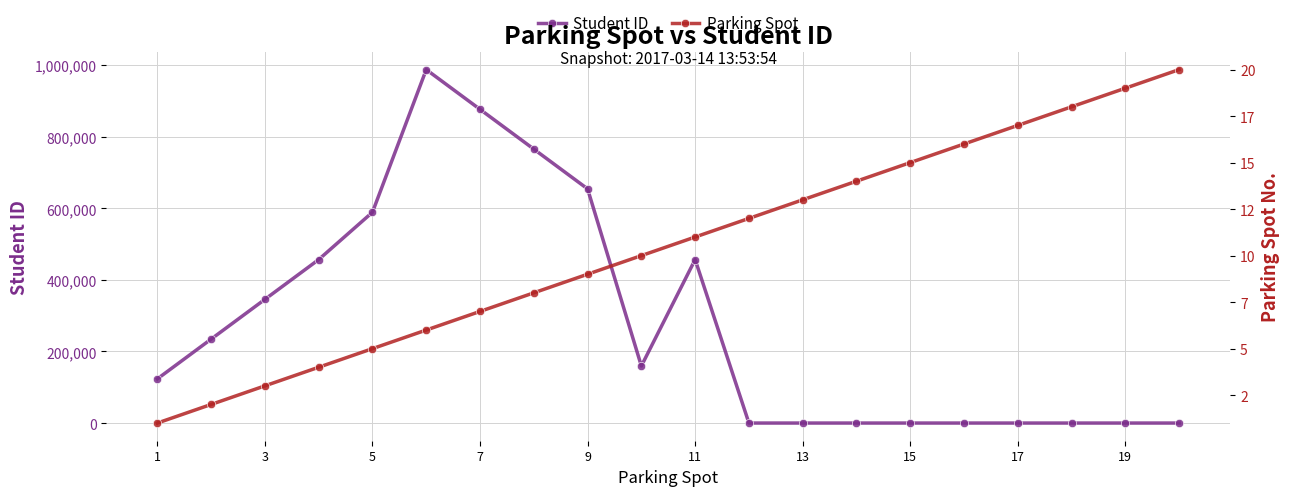

True or false: Parking Spot has more than 0 interior local peaks.

False